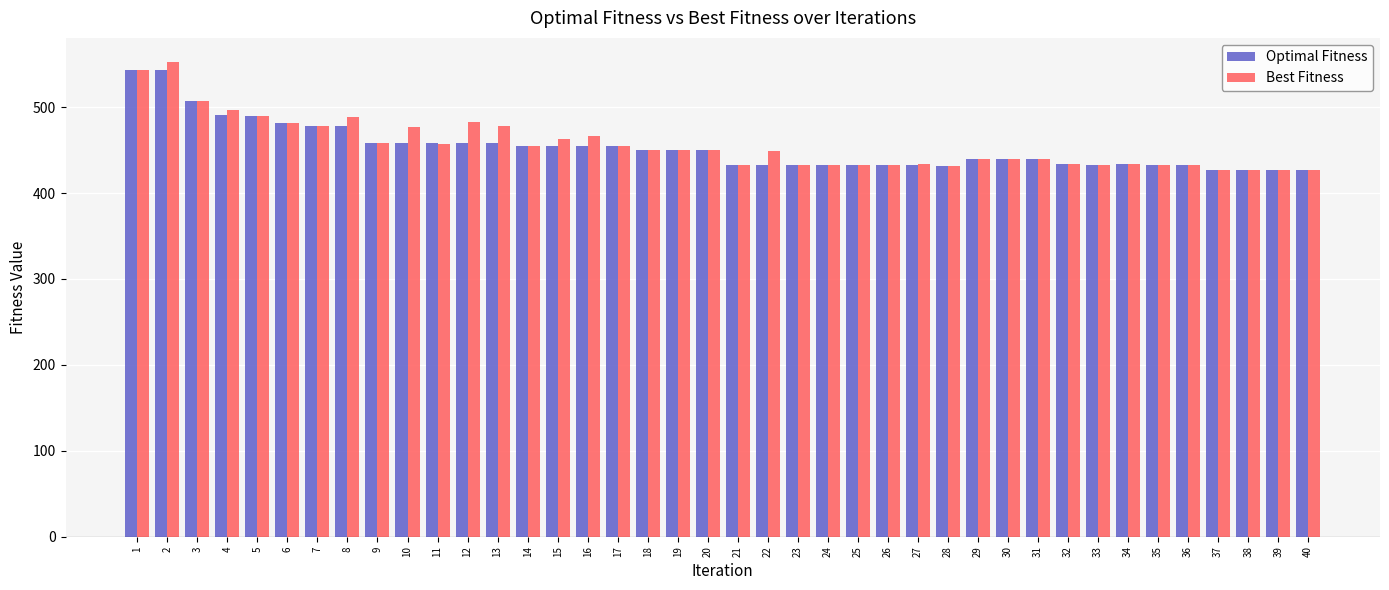

The Best Fitness series shows 738 at 18. True or false?

False